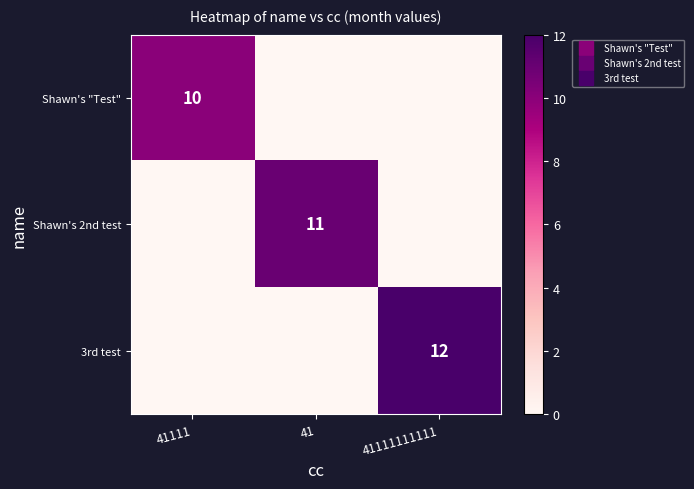

Is it true that Shawn's "Test" equals -4 at 41?

False